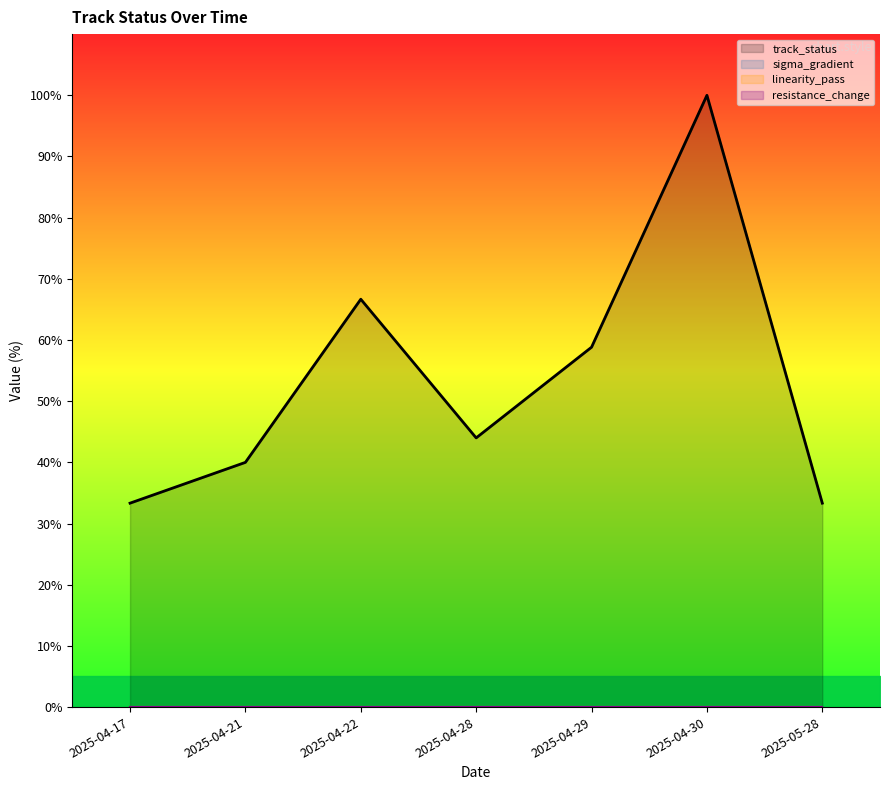

Rank the categories by track_status value from highest to lowest.

2025-04-30, 2025-04-22, 2025-04-29, 2025-04-28, 2025-04-21, 2025-04-17, 2025-05-28